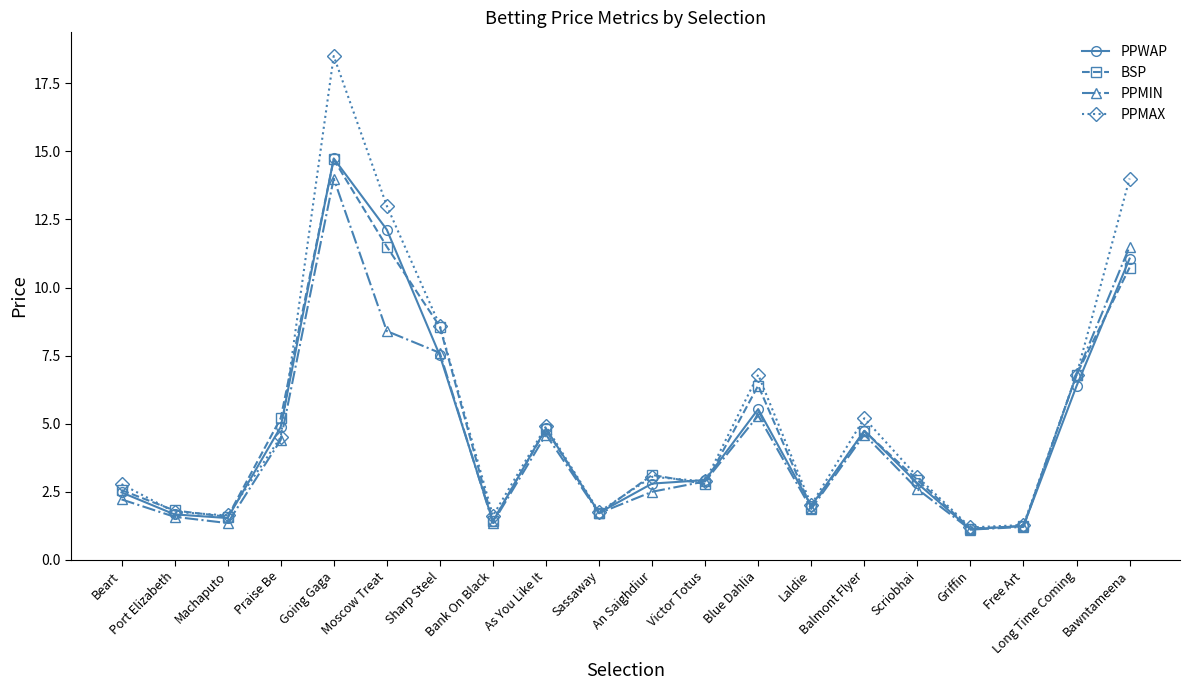

How many categories are shown in the chart?

20